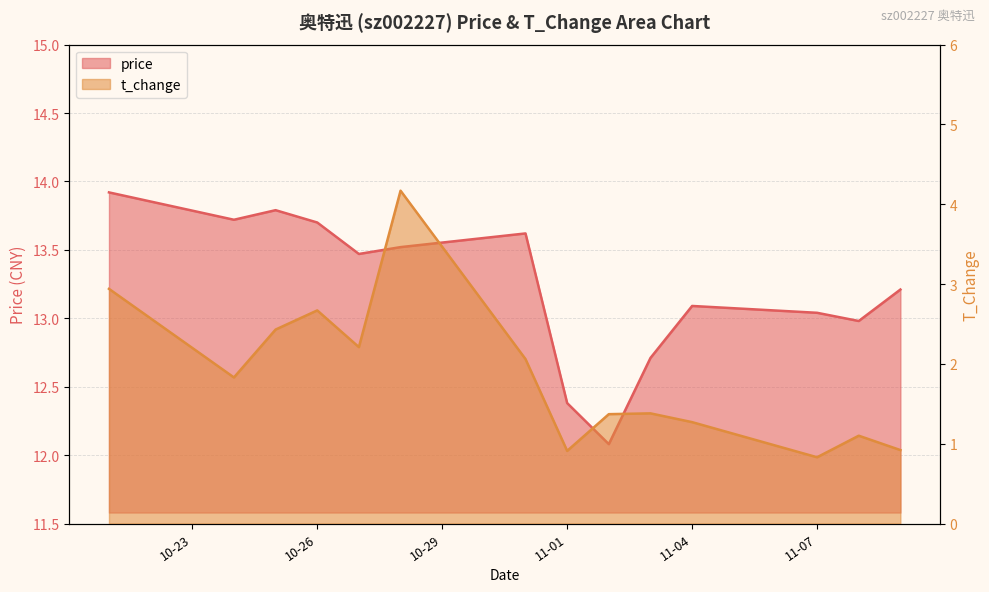

How many data points in price are above 13?

10